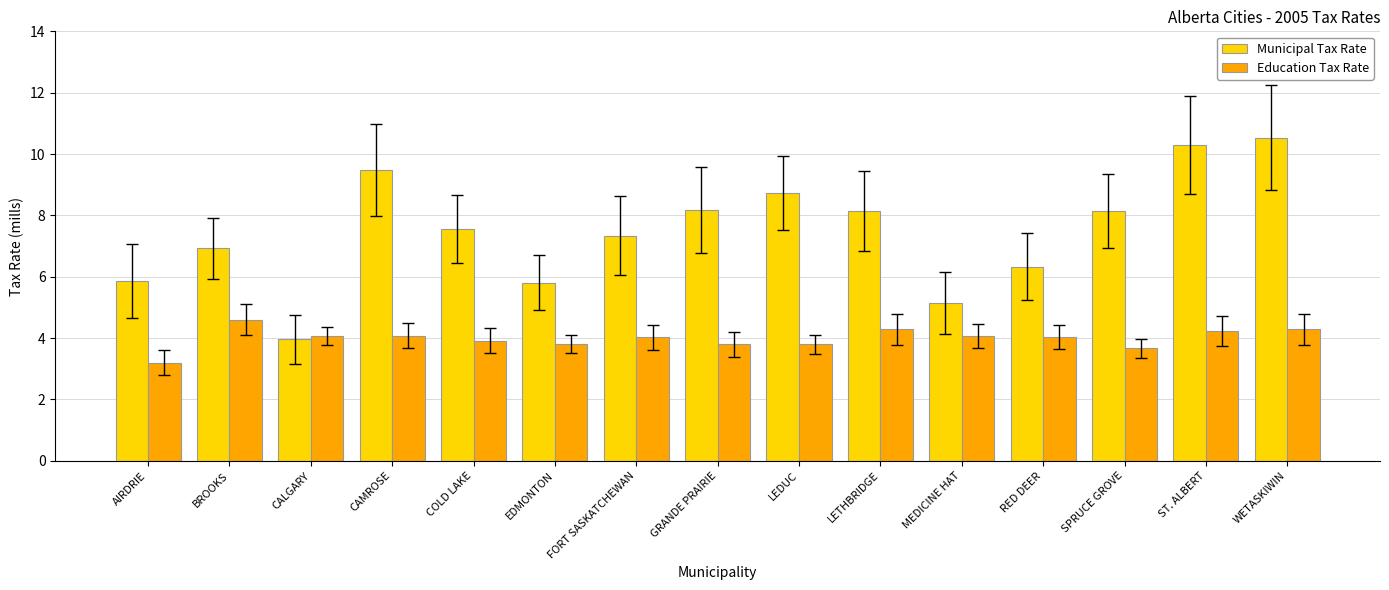

Which category has the highest value across all series?

WETASKIWIN